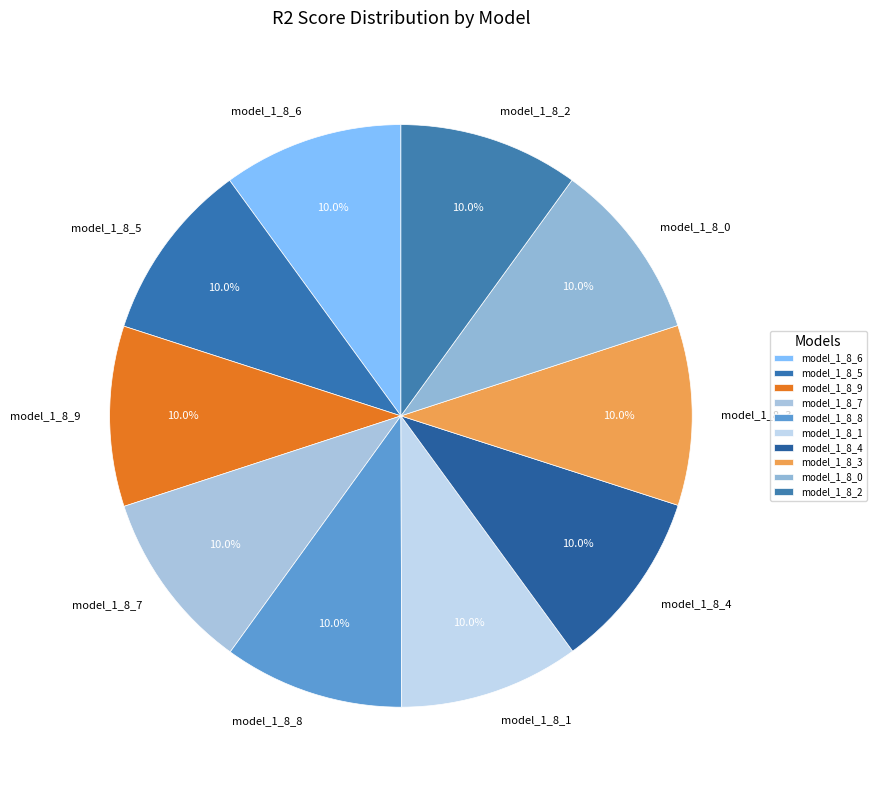

To the nearest percent, what portion does model_1_8_5 represent?

10%